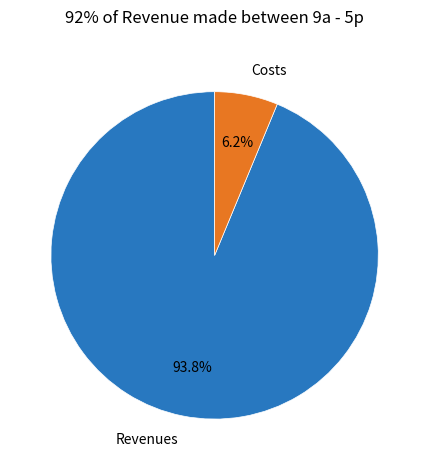

To the nearest percent, what portion does Revenues represent?

94%